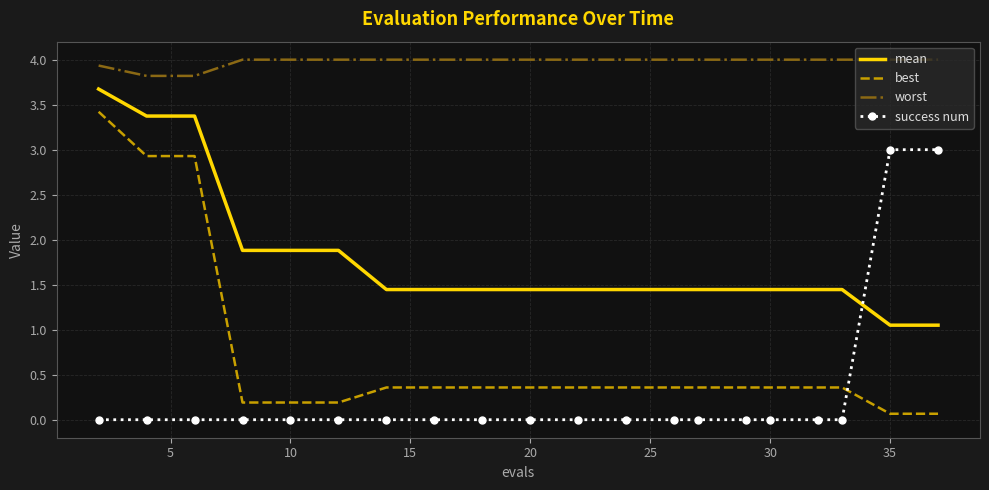

What are all the series names shown in the legend?

mean, best, worst, success num